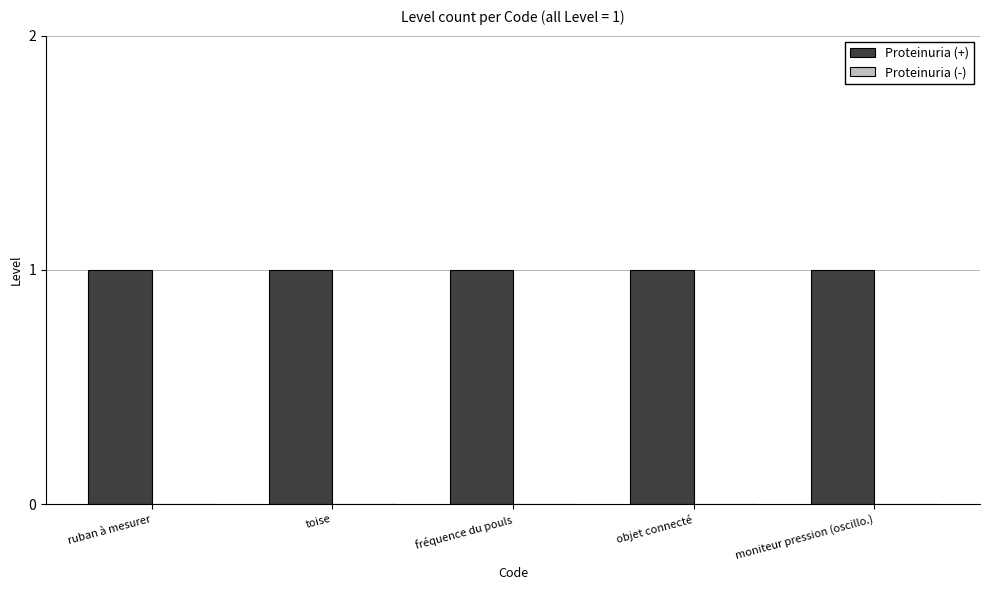

What is the label of the 2nd bar from the left?

toise